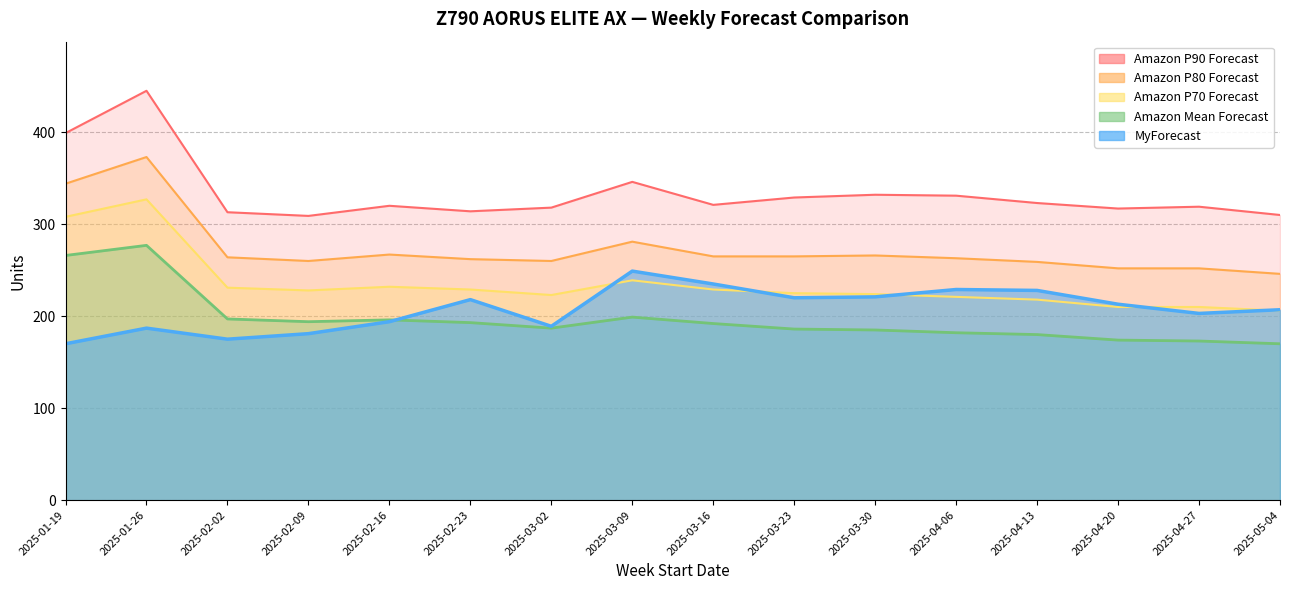

What is the label of the 14th point from the right?

2025-02-02